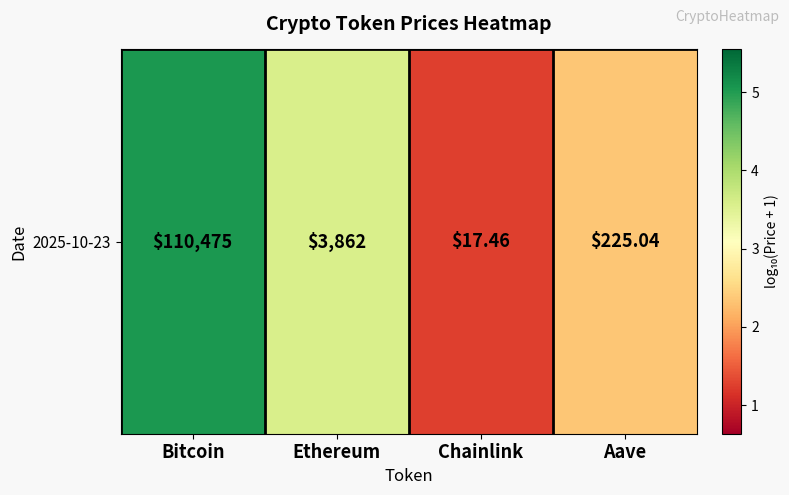

Which has a higher value, Aave or Chainlink?

Aave